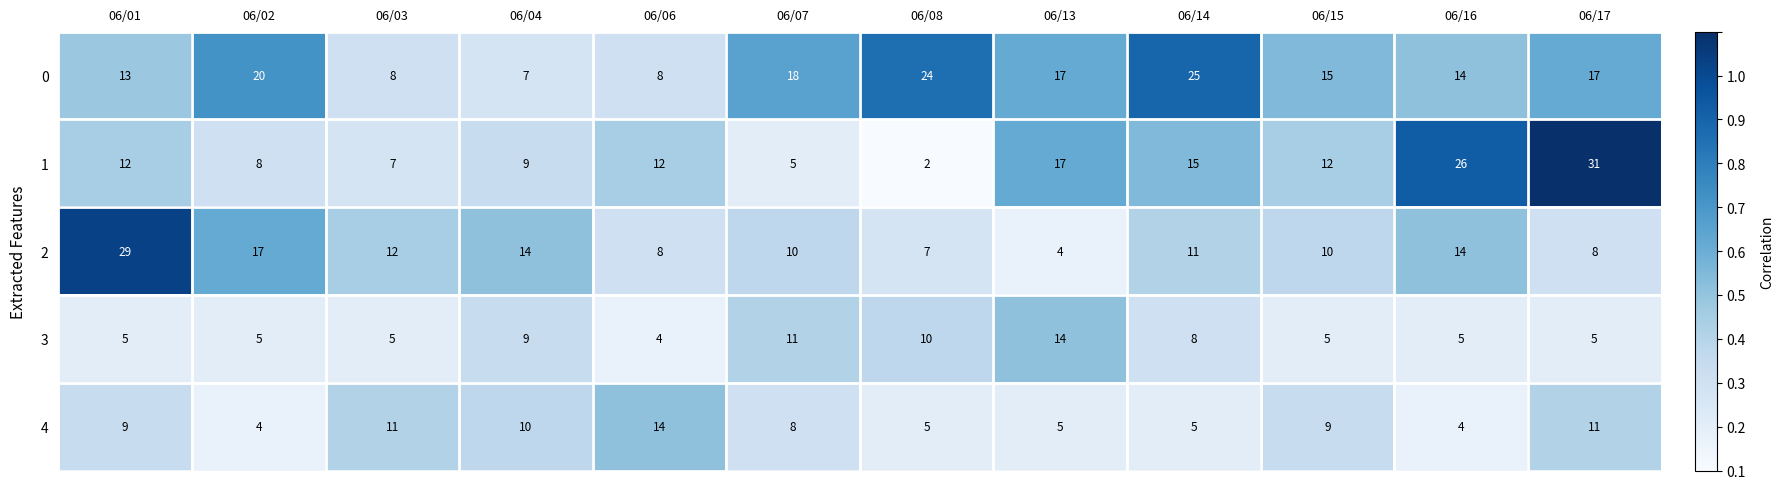

At 06/17, list the series in order from largest to smallest.

1, 0, 4, 2, 3